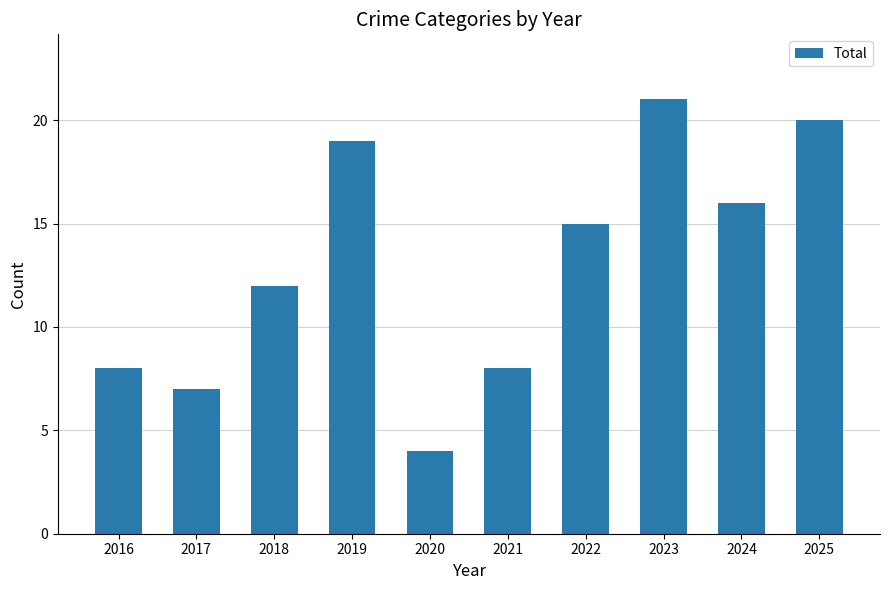

How many values are below 15?

5